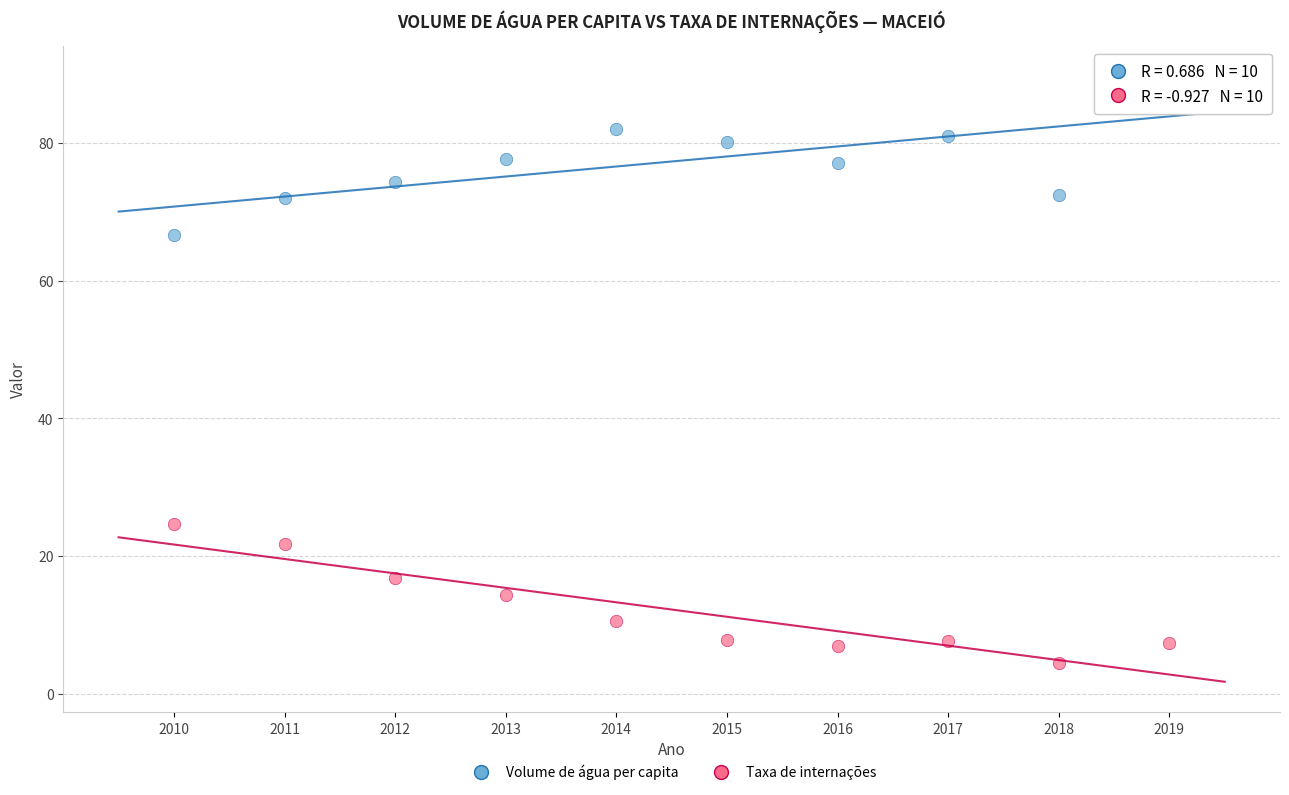

Across all data points, what is the range of Y values (max minus min)?

85.2